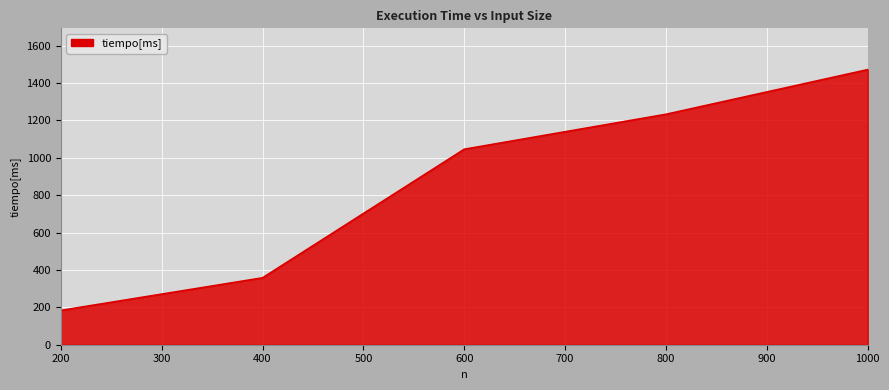

What is the ratio of the value at 400 to the value at 800?

0.3